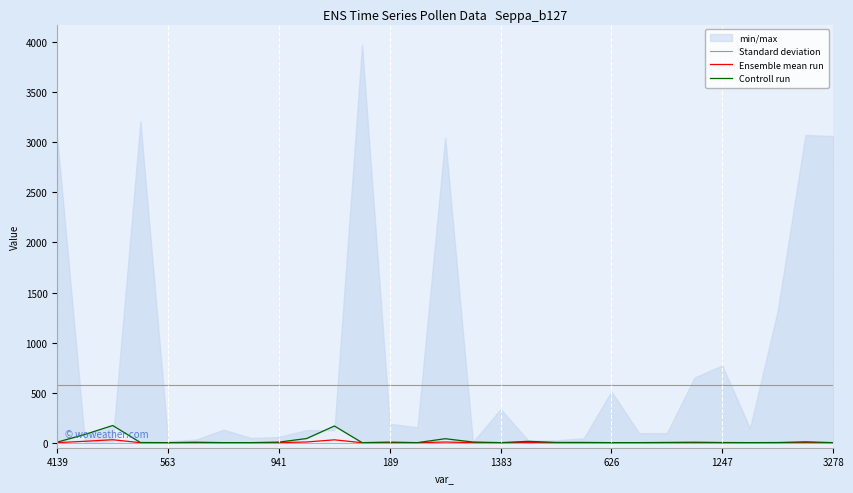

How many lines are shown in the chart?

3